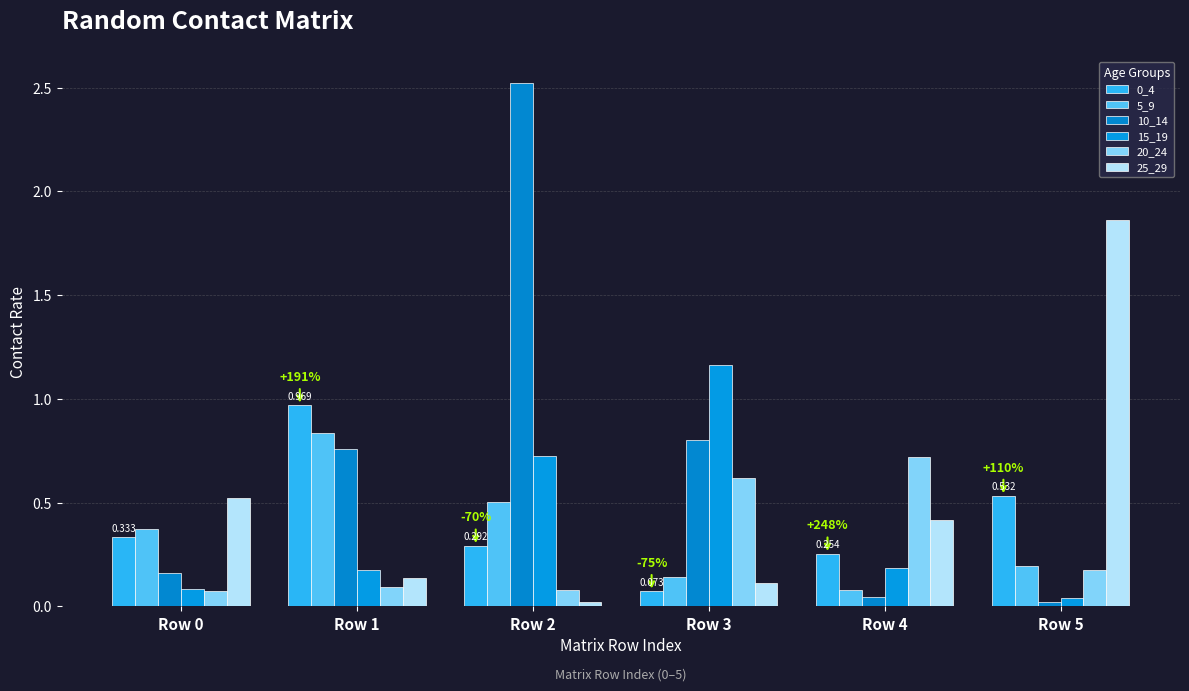

Read the 20_24 value at Row 5.

0.2